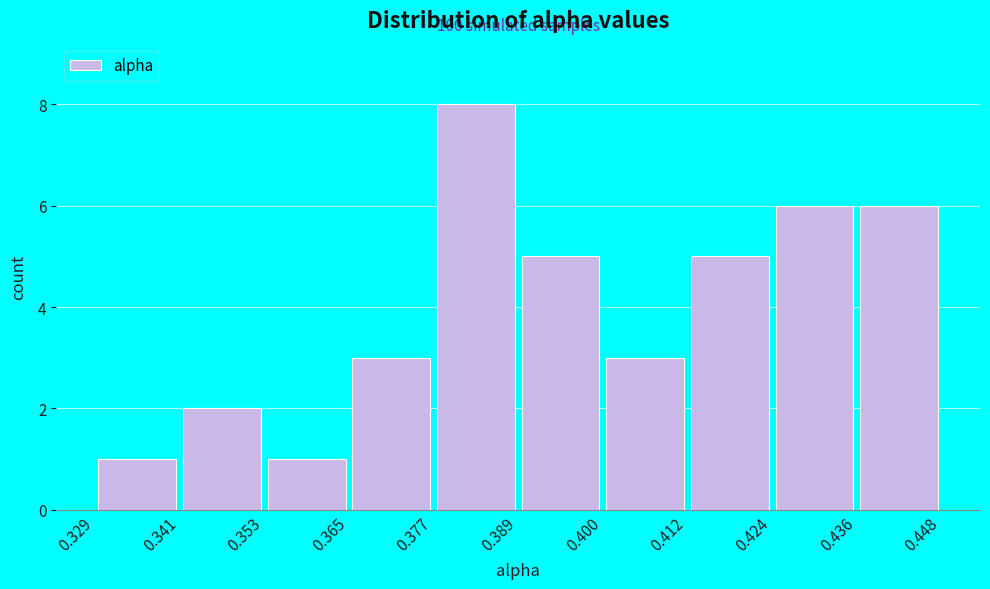

Over which range of the x-axis is the bar tallest?

0.377 to 0.389